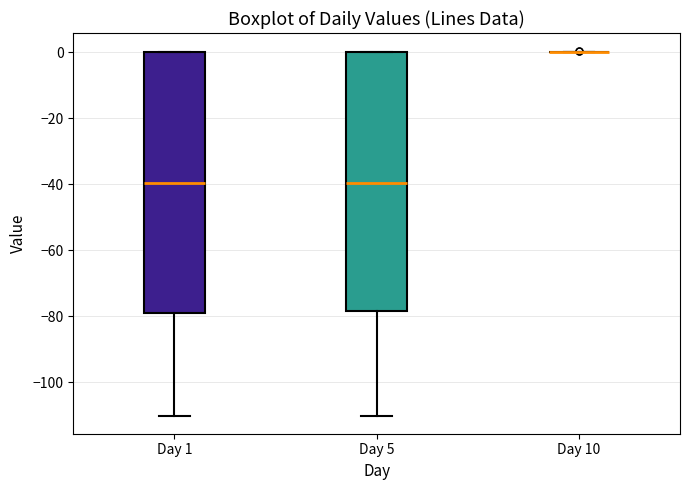

Where is the upper edge of the box for Day 5 on the y-axis? The values are not printed on the chart, so give them approximately, as read against the axis.

0